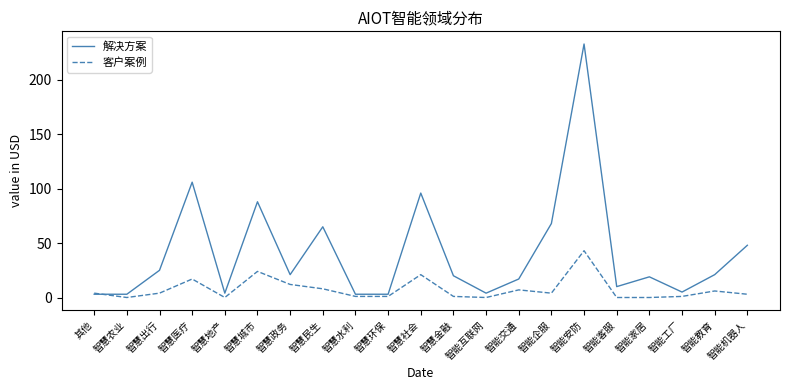

What is the sum of the 客户案例 values at 智能客服 and 智能机器人?

3